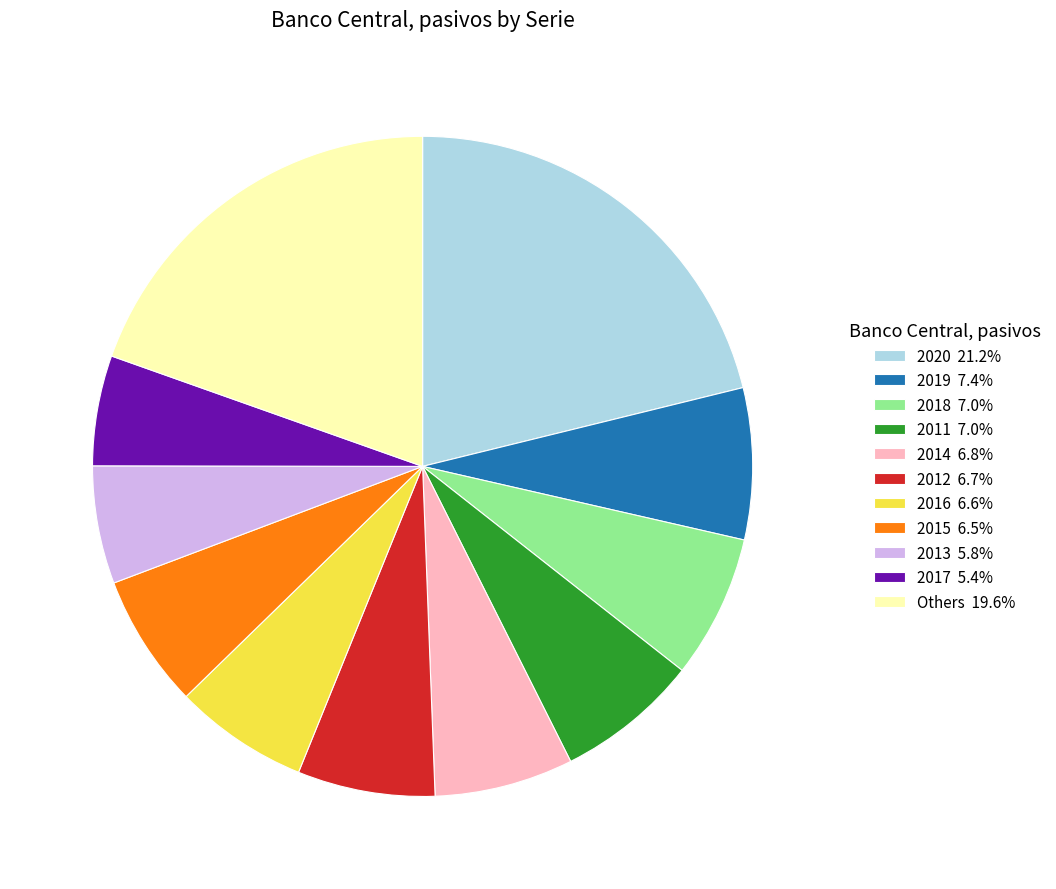

What is the ratio of the value at 2018 7.0% to the value at 2017 5.4%?

1.3